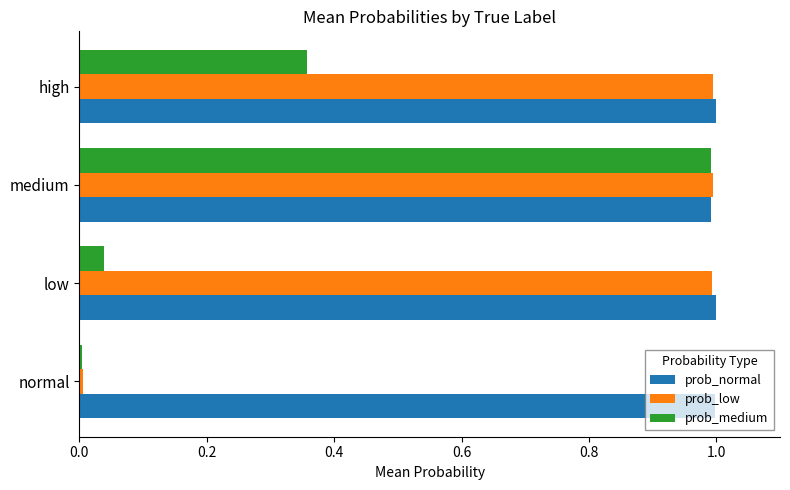

What is the difference between the maximum and minimum values in the prob_medium series?

1.0